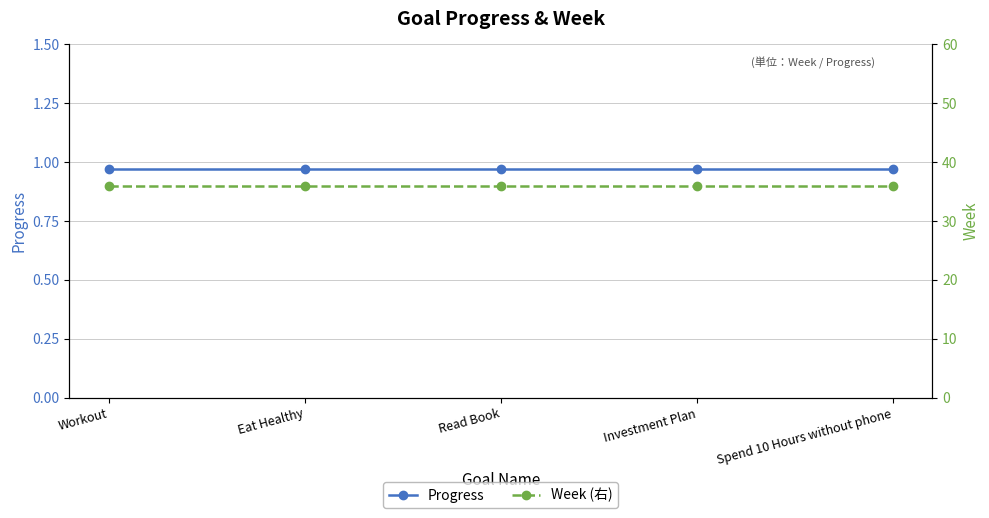

At which category does the chart reach its minimum across all series?

Workout